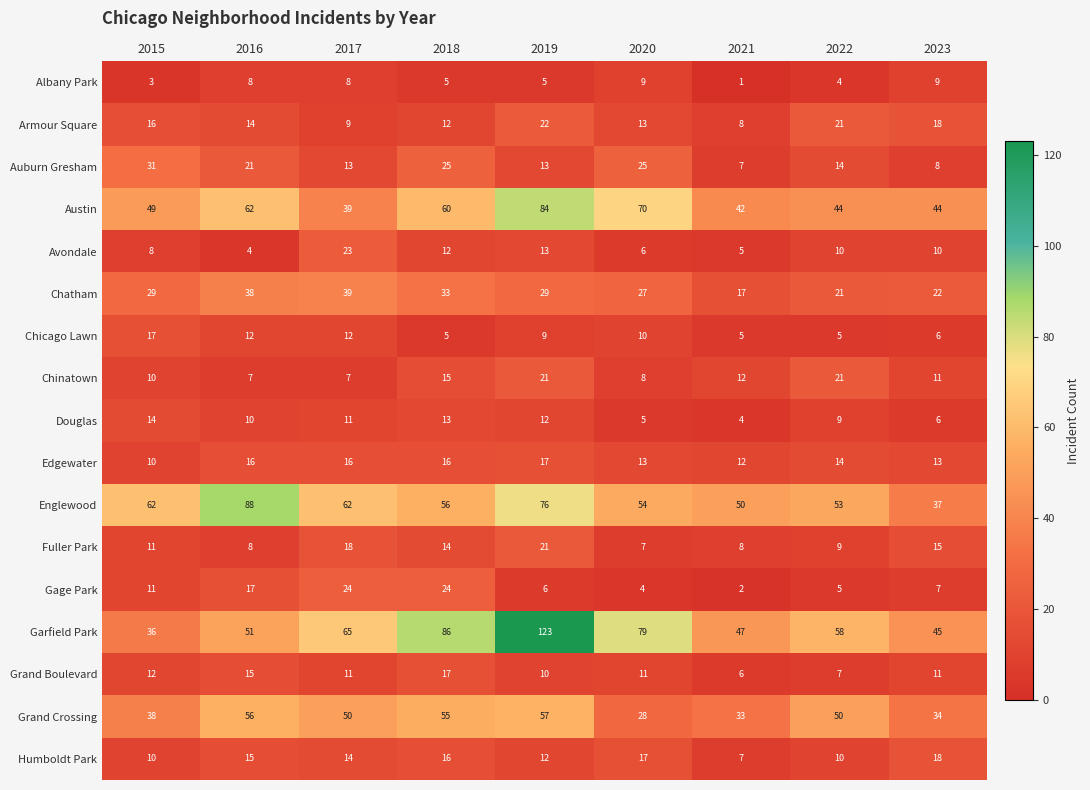

What is the spread (max minus min) of values at 2018?

81